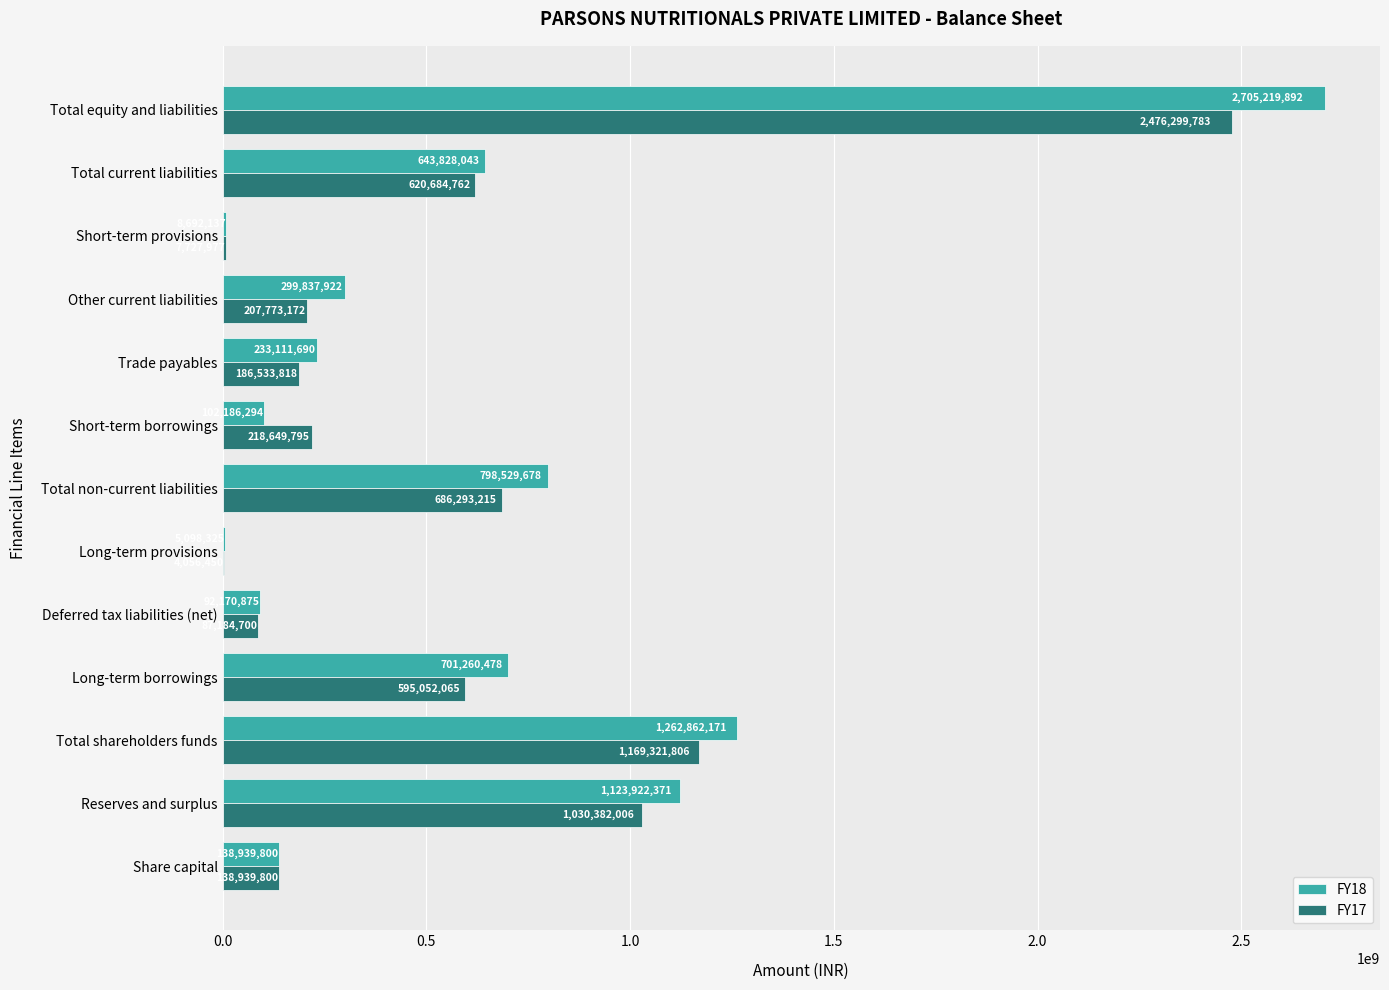

What is the sum of all FY18 values?

8115659676